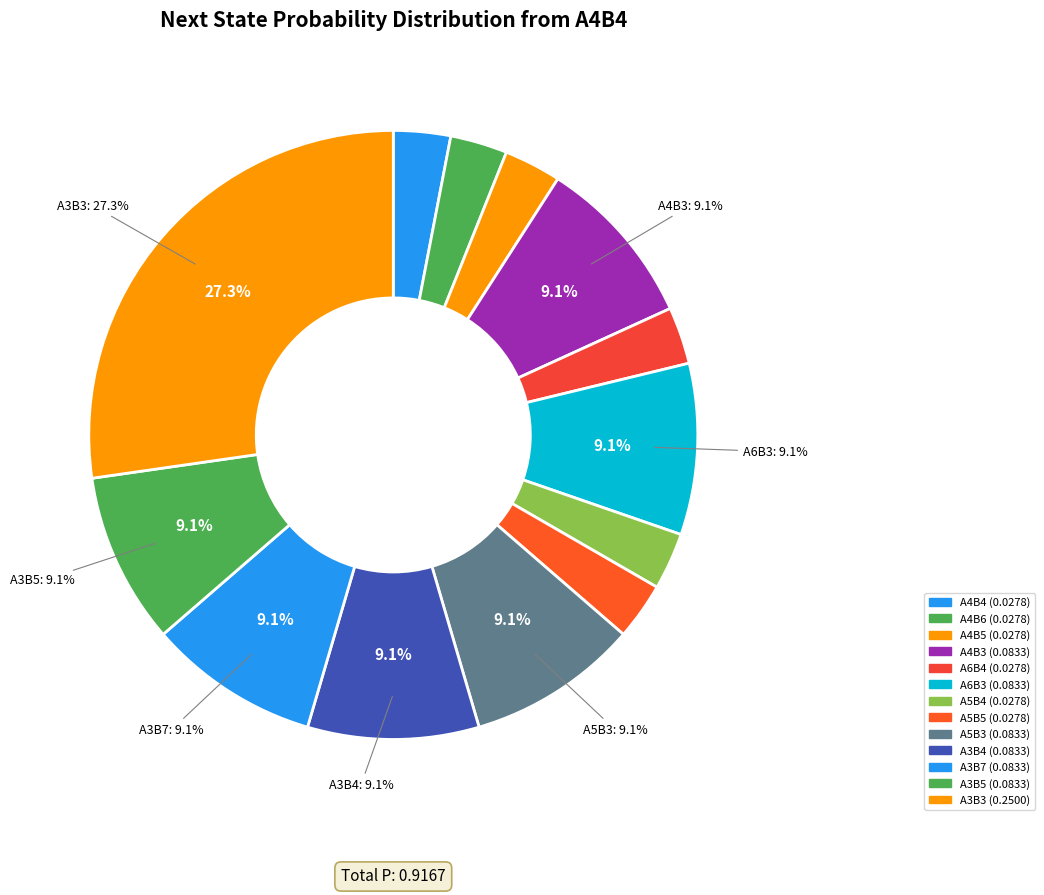

What percentage is NOT represented by A3B4?

90.9%